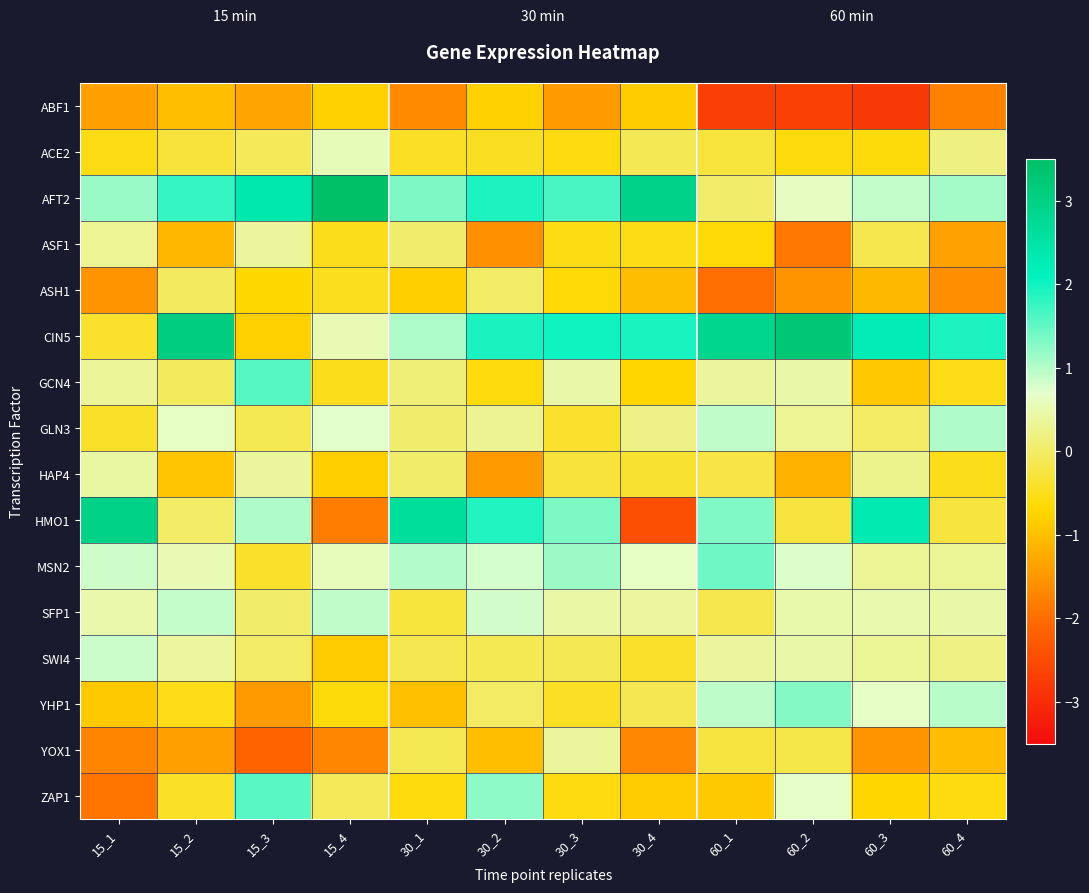

Reading left to right, what are all the values shown in this chart?

ABF1: 15_1=-1.4	15_2=-1.0	15_3=-1.3	15_4=-0.8	30_1=-1.6	30_2=-0.8	30_3=-1.4	30_4=-0.8	60_1=-2.7	60_2=-2.7	60_3=-2.8	60_4=-1.8
ACE2: 15_1=-0.6	15_2=-0.3	15_3=-0.1	15_4=0.6	30_1=-0.4	30_2=-0.5	30_3=-0.6	30_4=-0.1	60_1=-0.3	60_2=-0.6	60_3=-0.6	60_4=0.2
AFT2: 15_1=1.2	15_2=1.8	15_3=2.4	15_4=3.5	30_1=1.3	30_2=1.9	30_3=1.6	30_4=2.9	60_1=0.0	60_2=0.6	60_3=0.9	60_4=1.1
ASF1: 15_1=0.3	15_2=-1.1	15_3=0.4	15_4=-0.5	30_1=0.0	30_2=-1.6	30_3=-0.6	30_4=-0.5	60_1=-0.7	60_2=-1.9	60_3=-0.2	60_4=-1.4
ASH1: 15_1=-1.5	15_2=-0.1	15_3=-0.7	15_4=-0.5	30_1=-0.8	30_2=-0.0	30_3=-0.7	30_4=-1.0	60_1=-2.0	60_2=-1.5	60_3=-1.1	60_4=-1.6
CIN5: 15_1=-0.4	15_2=3.1	15_3=-0.8	15_4=0.5	30_1=1.0	30_2=1.9	30_3=2.0	30_4=1.9	60_1=2.9	60_2=3.3	60_3=2.3	60_4=1.9
GCN4: 15_1=0.4	15_2=-0.1	15_3=1.6	15_4=-0.5	30_1=0.1	30_2=-0.6	30_3=0.5	30_4=-0.7	60_1=0.4	60_2=0.5	60_3=-0.9	60_4=-0.5
GLN3: 15_1=-0.4	15_2=0.6	15_3=-0.1	15_4=0.7	30_1=0.0	30_2=0.3	30_3=-0.4	30_4=0.2	60_1=0.9	60_2=0.3	60_3=-0.0	60_4=1.0
HAP4: 15_1=0.4	15_2=-0.9	15_3=0.4	15_4=-0.8	30_1=0.0	30_2=-1.4	30_3=-0.3	30_4=-0.4	60_1=-0.2	60_2=-1.2	60_3=0.3	60_4=-0.5
HMO1: 15_1=3.0	15_2=0.0	15_3=1.0	15_4=-1.8	30_1=2.6	30_2=1.9	30_3=1.3	30_4=-2.4	60_1=1.3	60_2=-0.3	60_3=2.3	60_4=-0.3
MSN2: 15_1=0.8	15_2=0.5	15_3=-0.4	15_4=0.6	30_1=1.0	30_2=0.8	30_3=1.1	30_4=0.7	60_1=1.4	60_2=0.8	60_3=0.3	60_4=0.3
SFP1: 15_1=0.5	15_2=0.9	15_3=0.0	15_4=0.9	30_1=-0.3	30_2=0.8	30_3=0.4	30_4=0.4	60_1=-0.2	60_2=0.5	60_3=0.5	60_4=0.5
SWI4: 15_1=0.9	15_2=0.4	15_3=-0.0	15_4=-0.9	30_1=-0.2	30_2=-0.1	30_3=-0.1	30_4=-0.4	60_1=0.4	60_2=0.5	60_3=0.3	60_4=0.2
YHP1: 15_1=-0.9	15_2=-0.5	15_3=-1.4	15_4=-0.6	30_1=-1.0	30_2=-0.0	30_3=-0.4	30_4=-0.1	60_1=0.9	60_2=1.3	60_3=0.7	60_4=1.0
YOX1: 15_1=-1.7	15_2=-1.4	15_3=-2.1	15_4=-1.7	30_1=-0.1	30_2=-1.0	30_3=0.4	30_4=-1.7	60_1=-0.3	60_2=-0.2	60_3=-1.5	60_4=-1.0
ZAP1: 15_1=-1.9	15_2=-0.4	15_3=1.6	15_4=-0.1	30_1=-0.6	30_2=1.2	30_3=-0.6	30_4=-0.9	60_1=-0.9	60_2=0.7	60_3=-0.7	60_4=-0.6